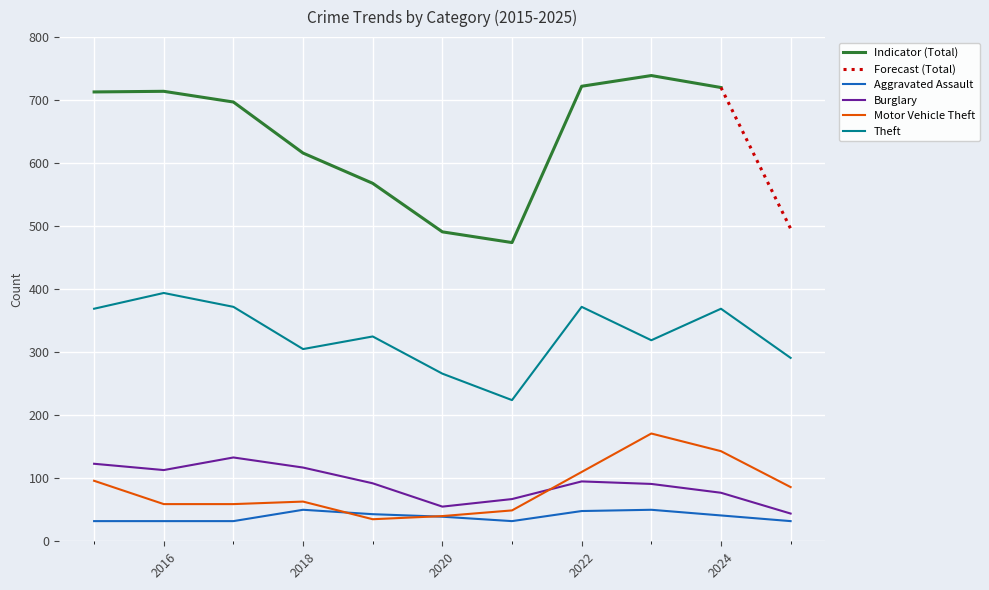

In Burglary, how many points are lower than both neighbors (excluding endpoints)?

2